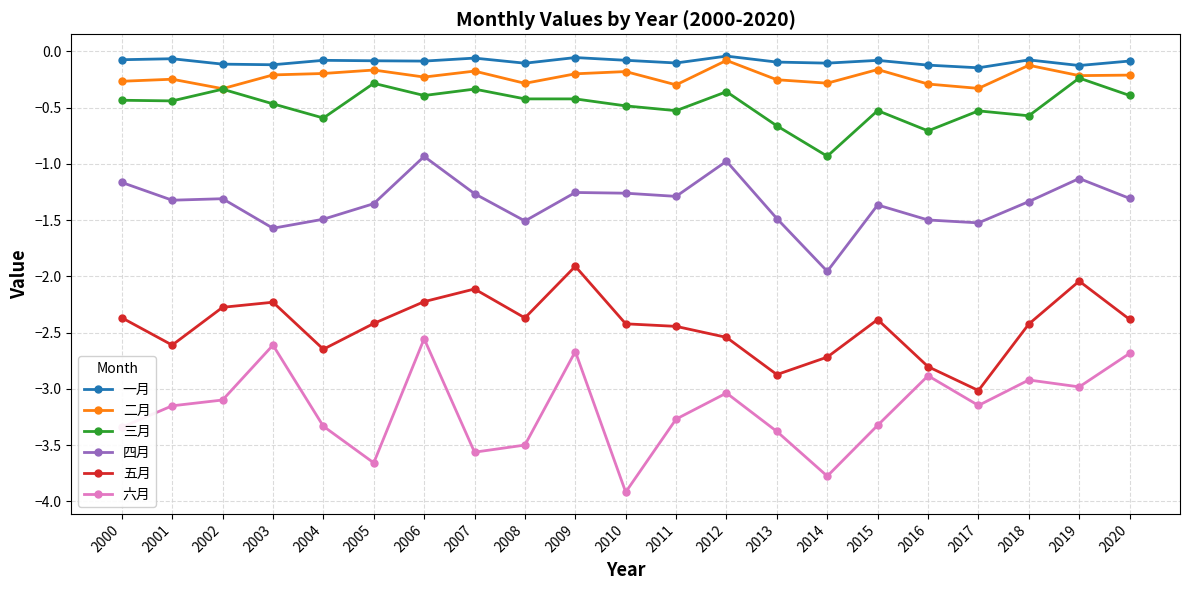

True or false: 一月 has more than 1 interior local peaks.

True